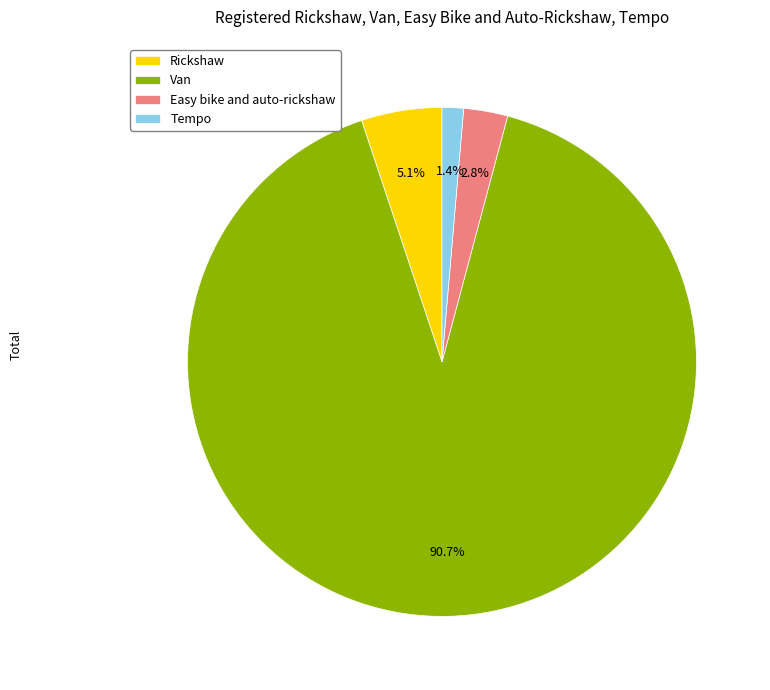

Is Van the majority of the pie?

Yes